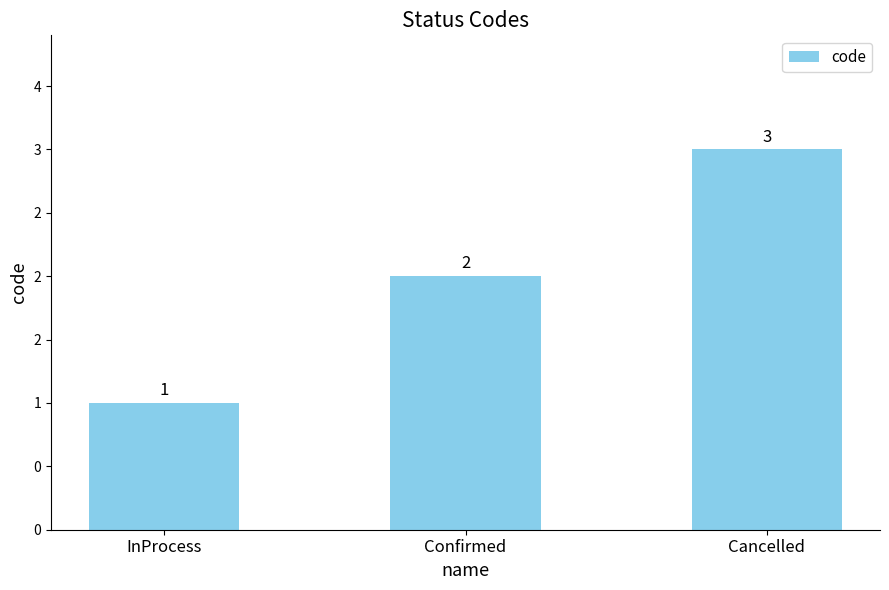

Rank the categories by value from lowest to highest.

InProcess, Confirmed, Cancelled